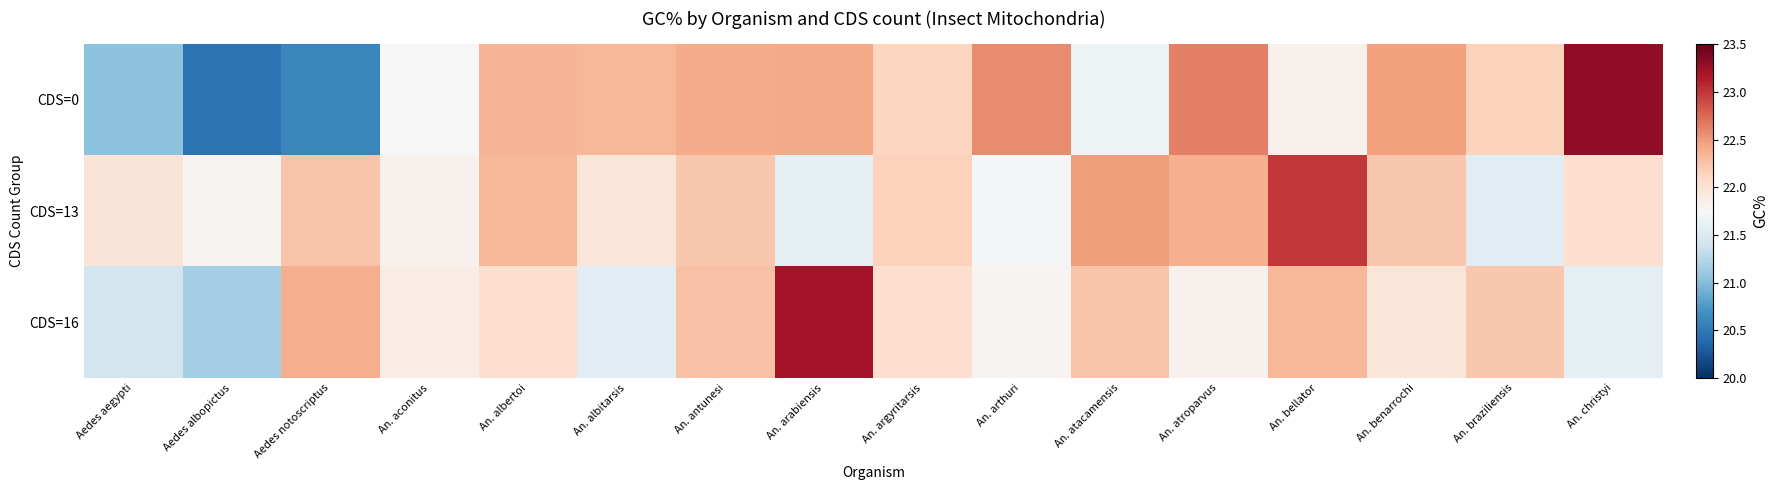

Reading left to right, transcribe all the data shown in this chart.

CDS=0: Aedes aegypti=21.0	Aedes albopictus=20.5	Aedes notoscriptus=20.6	An. aconitus=21.7	An. albertoi=22.3	An. albitarsis=22.3	An. antunesi=22.4	An. arabiensis=22.4	An. argyritarsis=22.1	An. arthuri=22.6	An. atacamensis=21.7	An. atroparvus=22.6	An. bellator=21.8	An. benarrochi=22.5	An. braziliensis=22.2	An. christyi=23.3
CDS=13: Aedes aegypti=22.0	Aedes albopictus=21.8	Aedes notoscriptus=22.3	An. aconitus=21.8	An. albertoi=22.3	An. albitarsis=22.0	An. antunesi=22.2	An. arabiensis=21.6	An. argyritarsis=22.1	An. arthuri=21.7	An. atacamensis=22.5	An. atroparvus=22.4	An. bellator=23.0	An. benarrochi=22.2	An. braziliensis=21.6	An. christyi=22.0
CDS=16: Aedes aegypti=21.4	Aedes albopictus=21.1	Aedes notoscriptus=22.4	An. aconitus=21.9	An. albertoi=22.1	An. albitarsis=21.6	An. antunesi=22.3	An. arabiensis=23.2	An. argyritarsis=22.0	An. arthuri=21.8	An. atacamensis=22.3	An. atroparvus=21.8	An. bellator=22.3	An. benarrochi=22.0	An. braziliensis=22.2	An. christyi=21.6